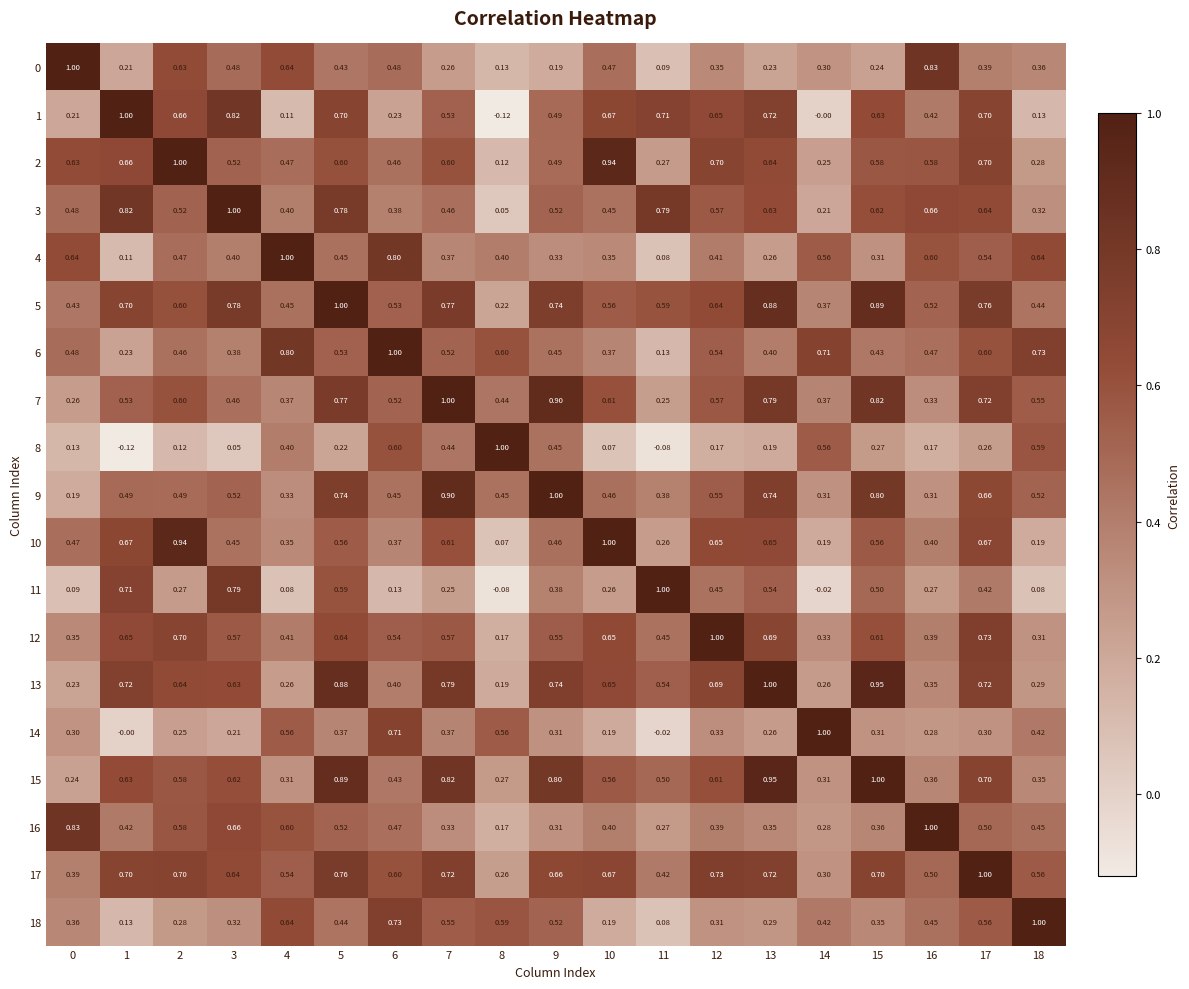

Which series has the largest total across all categories?

5